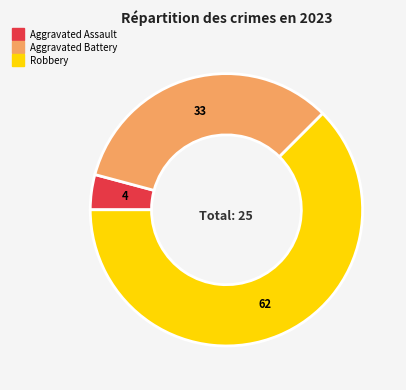

Combined, do Aggravated Assault and Aggravated Battery account for over 50%?

No